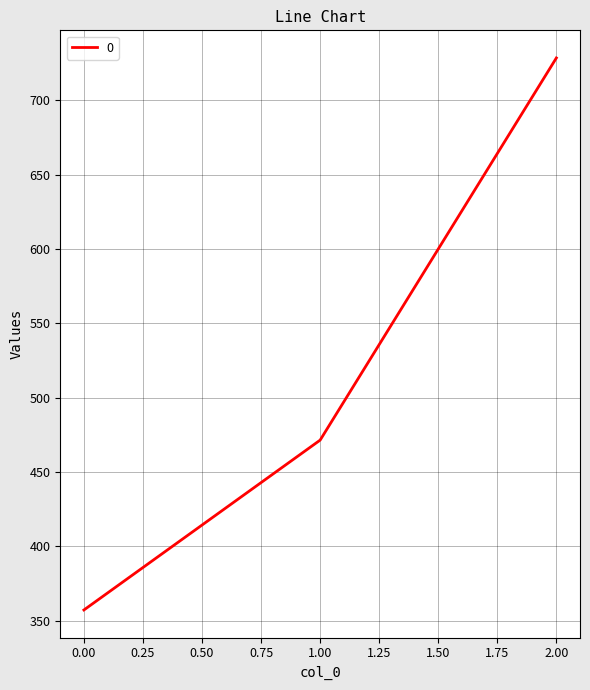

What is the difference between the maximum and minimum values?

371.4